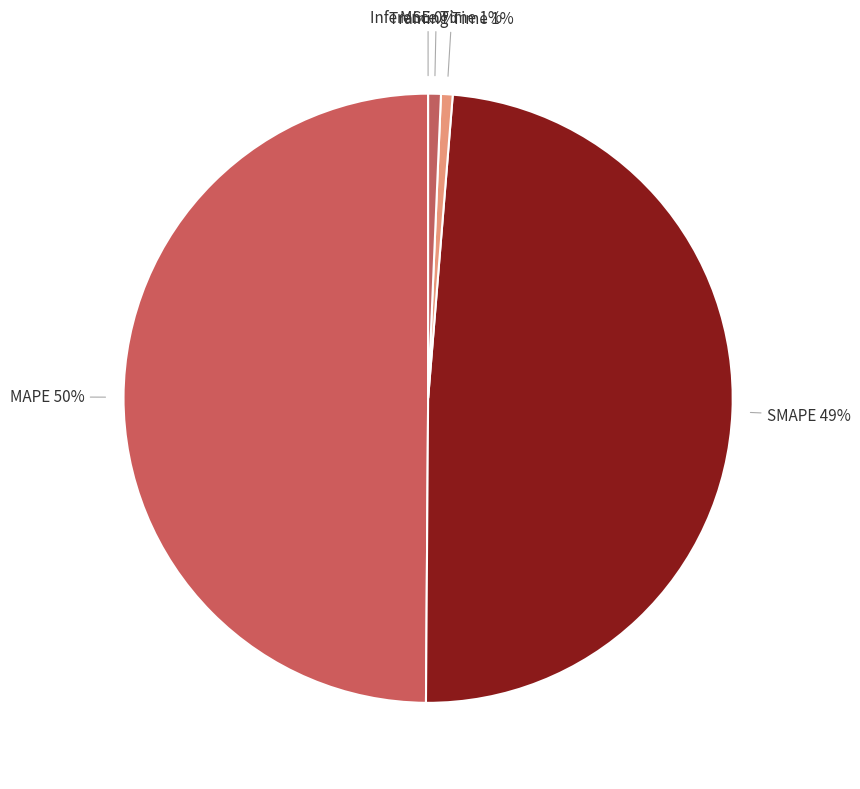

The Training Time slice represents 1% of the pie. True or false?

True